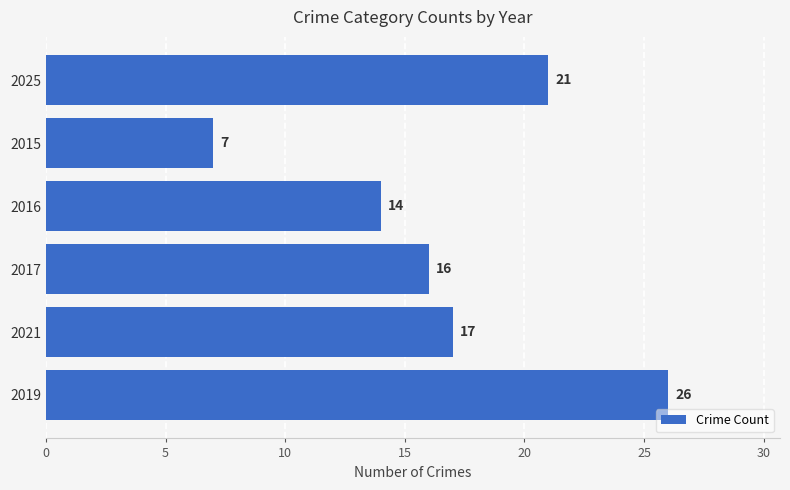

What is the greatest value displayed?

26